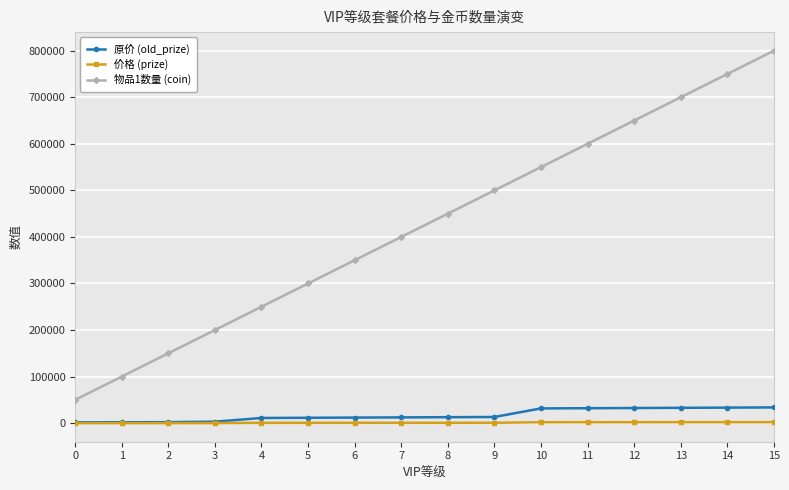

Read the 物品1数量 (coin) value at 9, to the nearest 10.

500000